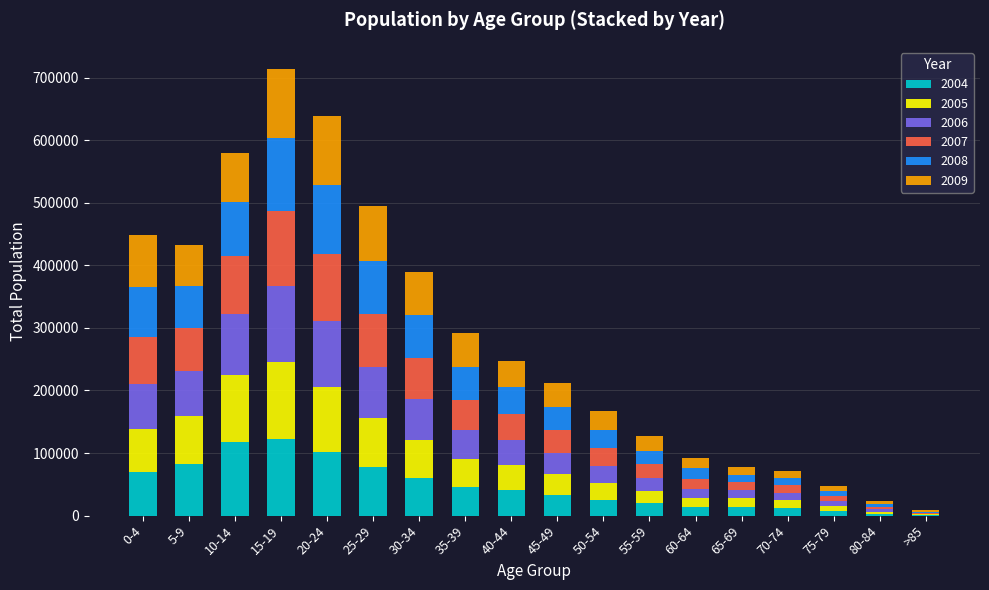

What is the sum of all 2009 values?

849153